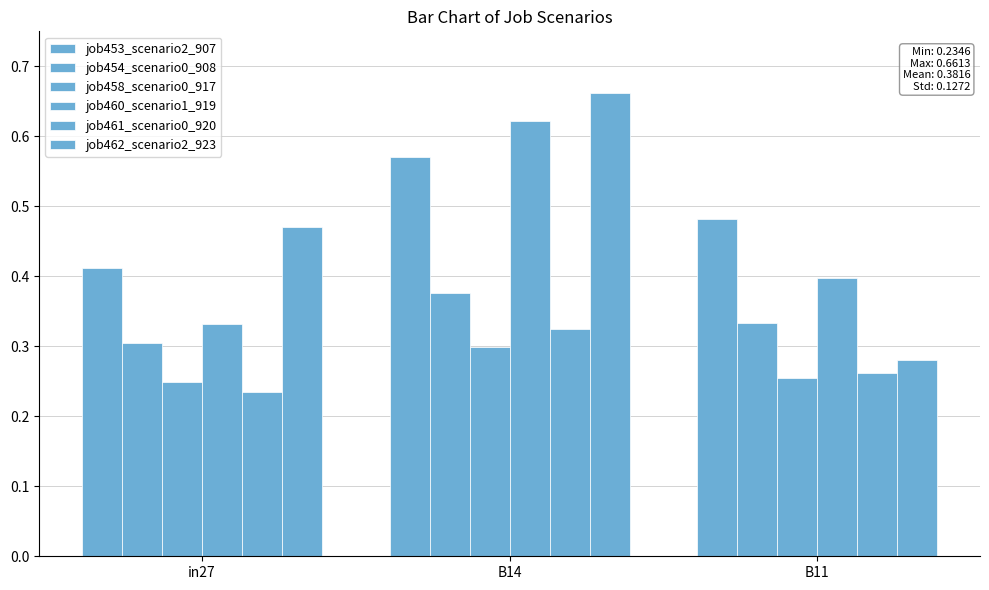

How many bars are there in total?

18